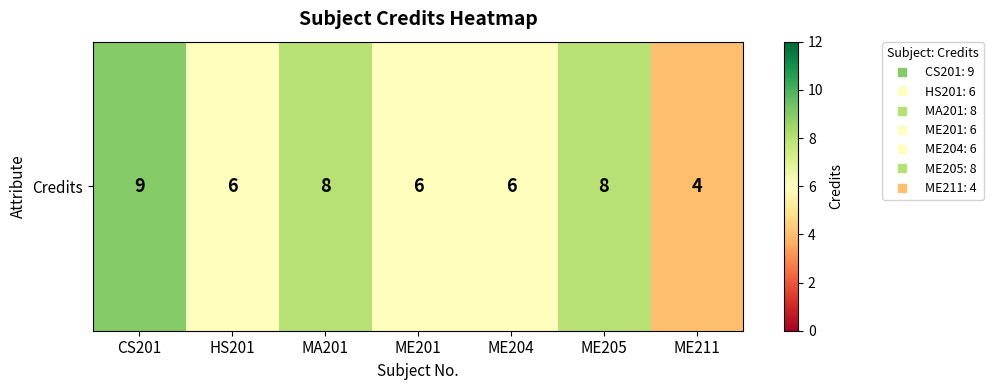

What is the difference between the values at ME211 and ME201?

2